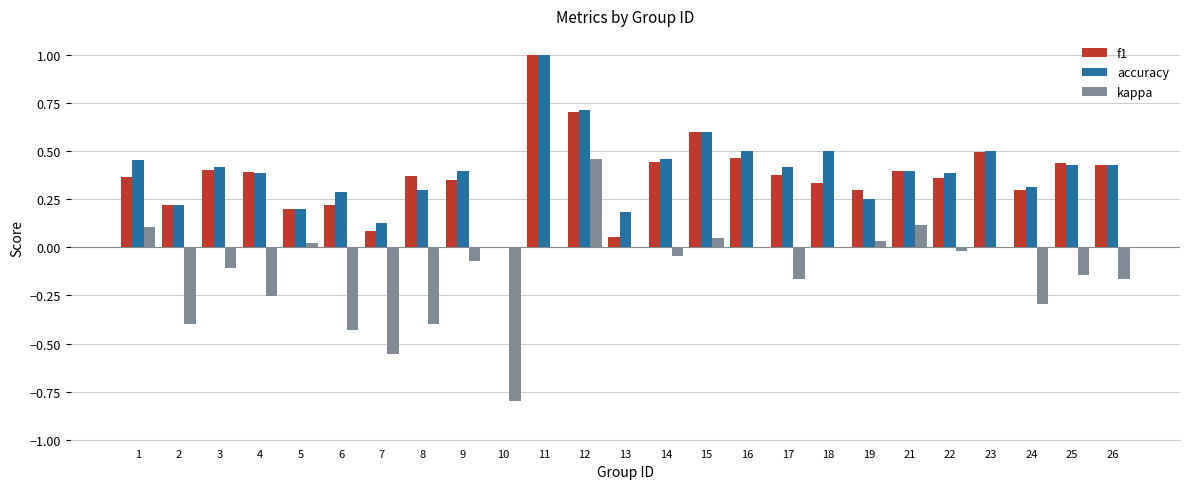

At which category does the chart reach its peak across all series?

11